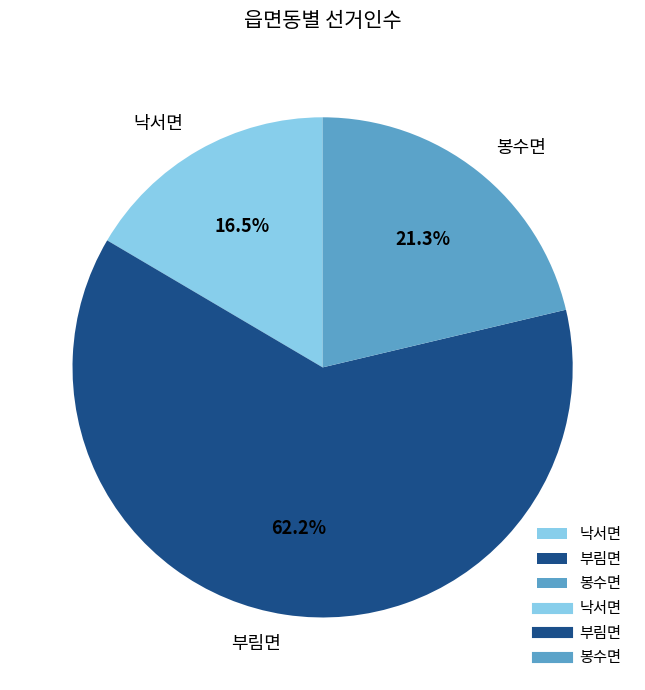

Rank the categories by value from highest to lowest.

부림면, 봉수면, 낙서면